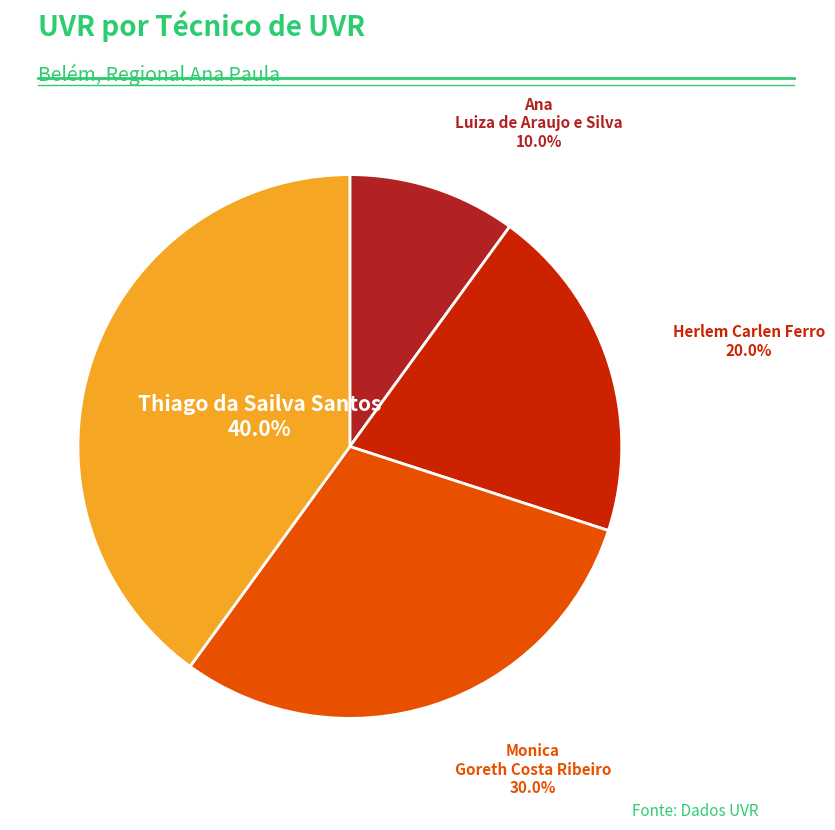

Does any single category account for the majority?

No